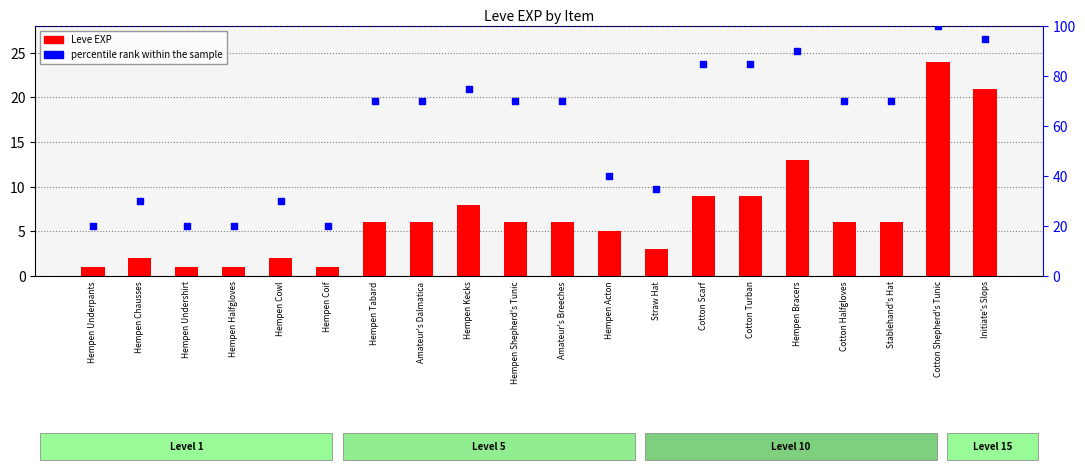

Which series contains the highest Y value?

percentile rank within the sample